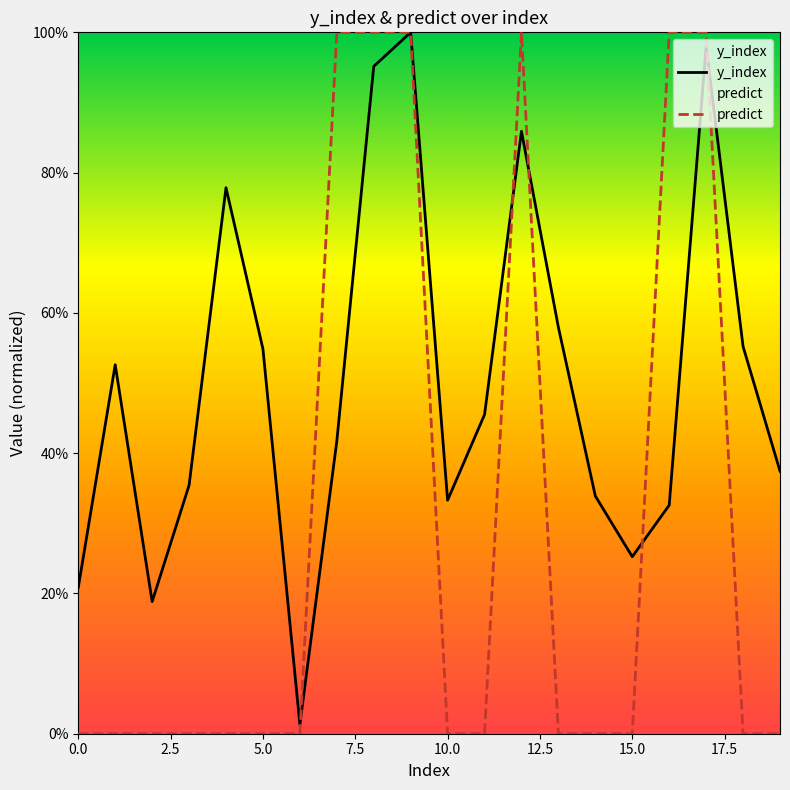

What is the difference between the maximum and minimum values in the y_index series?

1.0